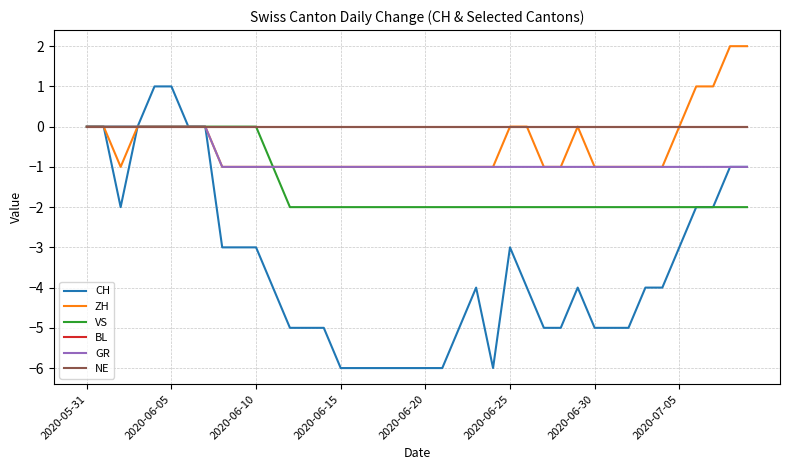

True or false: NE has more than 0 points higher than both neighbors.

False